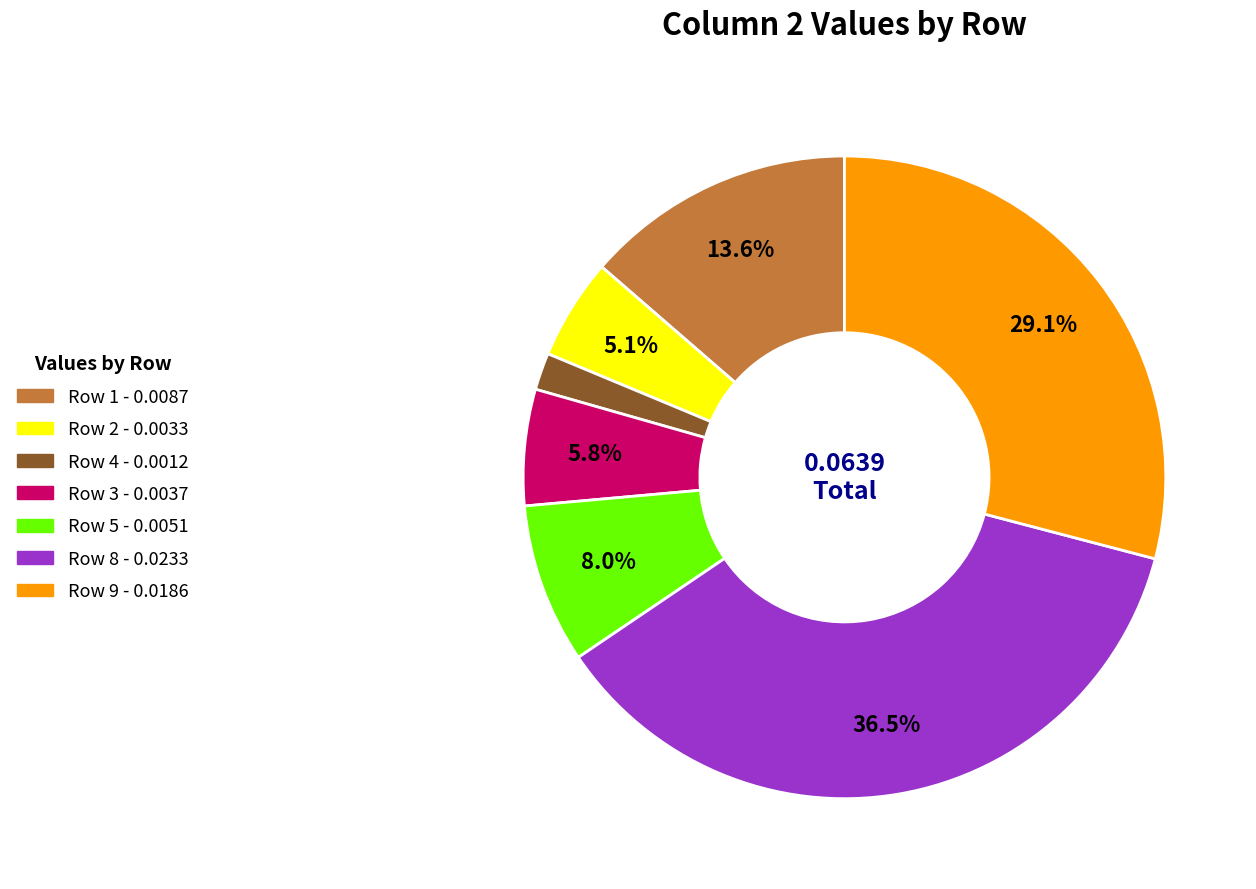

To the nearest percent, what is the average slice percentage?

14%